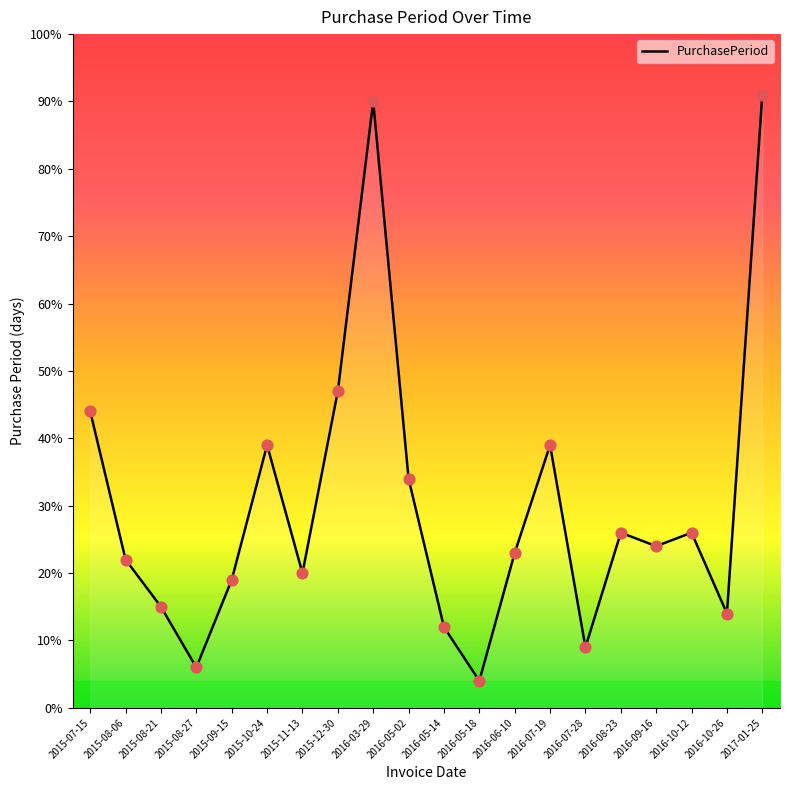

What is the ratio of the value at 2017-01-25 to the value at 2015-12-30?

1.9